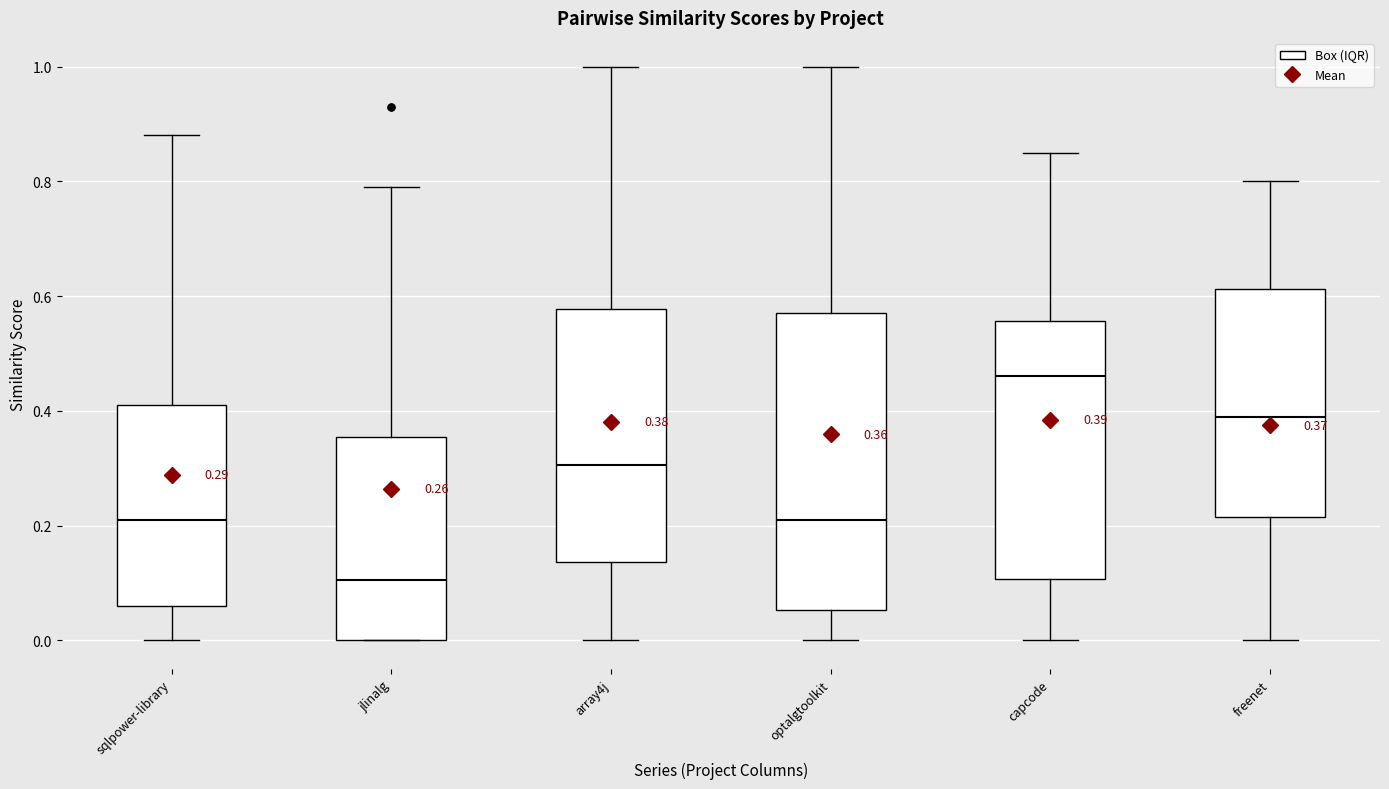

Which box's median line is the lowest?

jlinalg